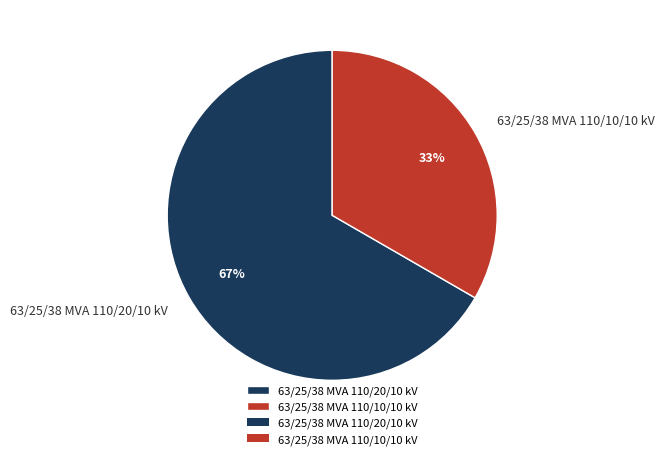

Between 63/25/38 MVA 110/10/10 kV and 63/25/38 MVA 110/20/10 kV, which is larger?

63/25/38 MVA 110/20/10 kV